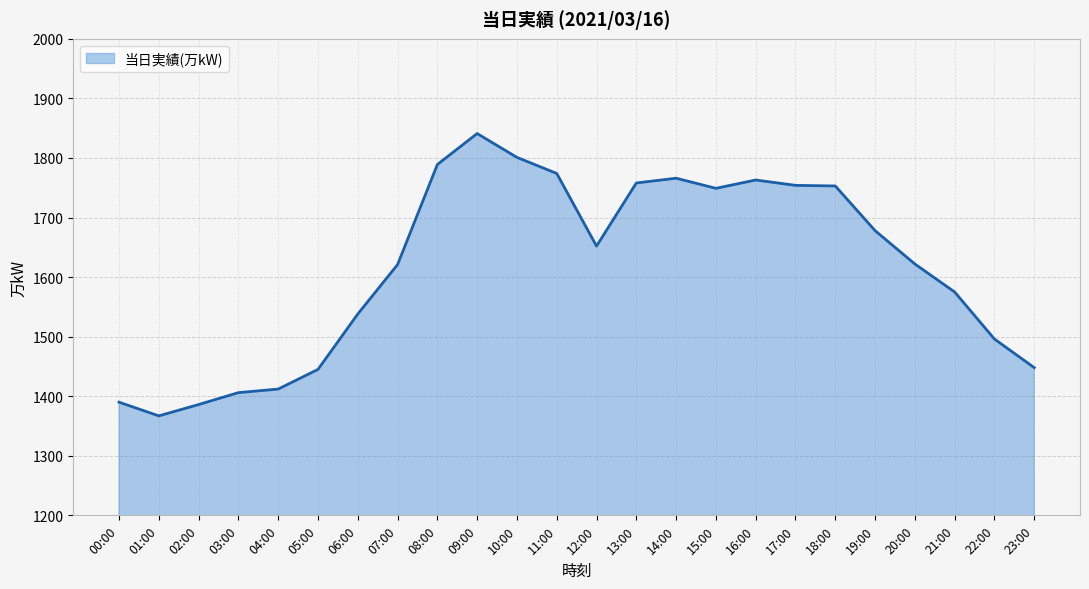

What is the difference between the maximum and minimum values?

474